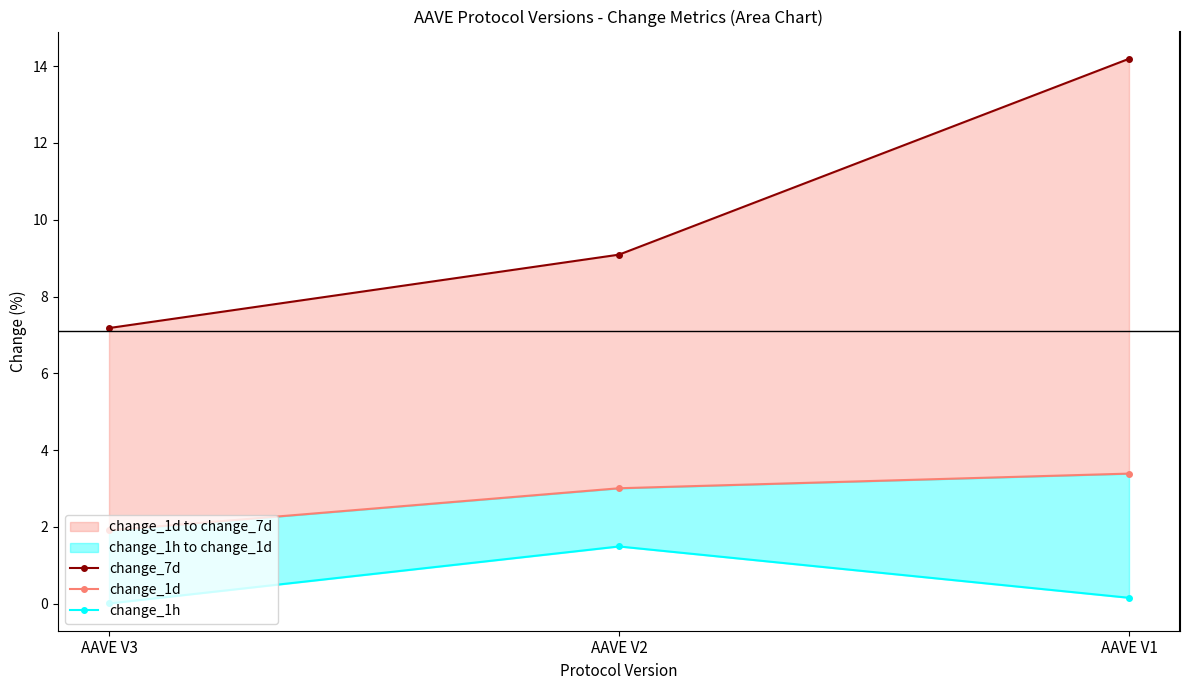

What is the difference between the maximum and second lowest values in the change_1d series?

0.4